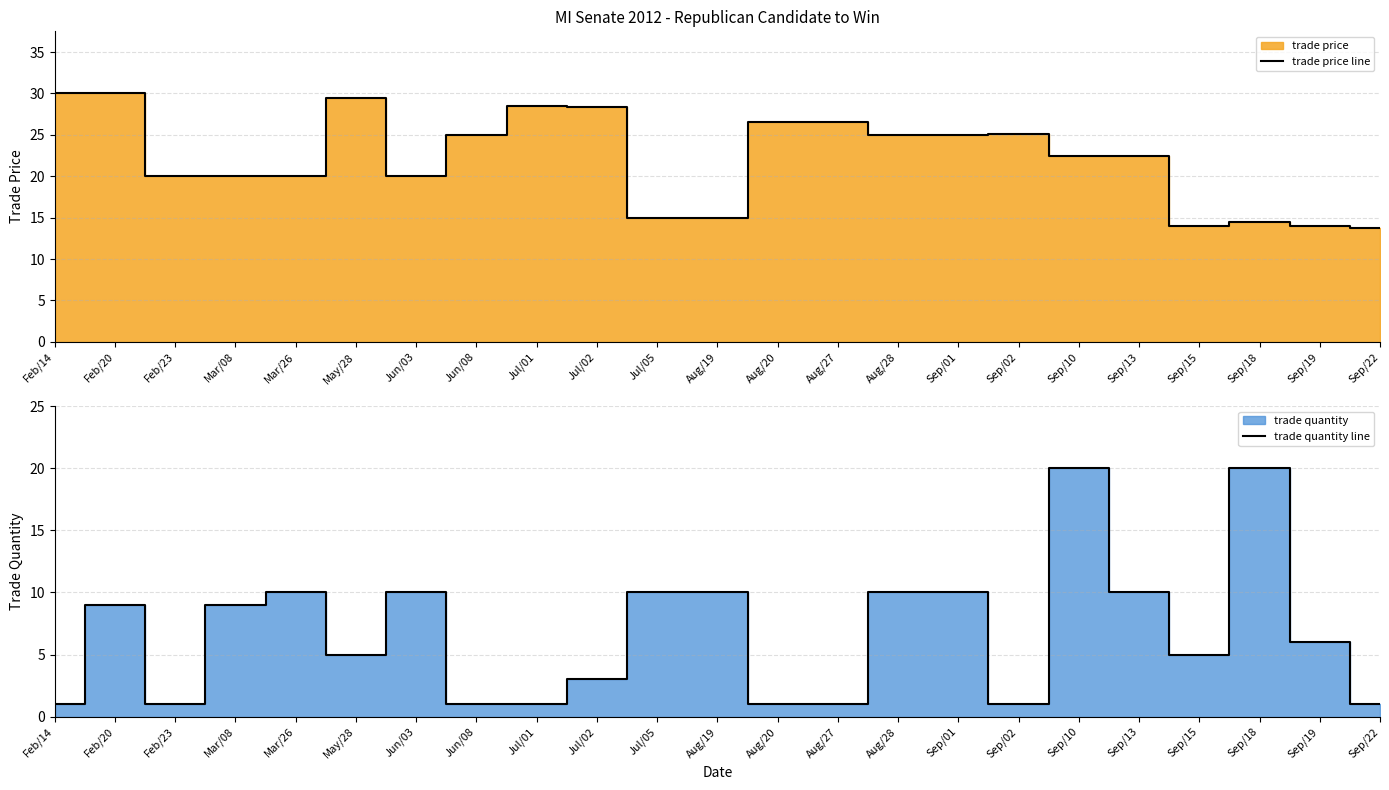

At how many categories does at least one series exceed 10?

23